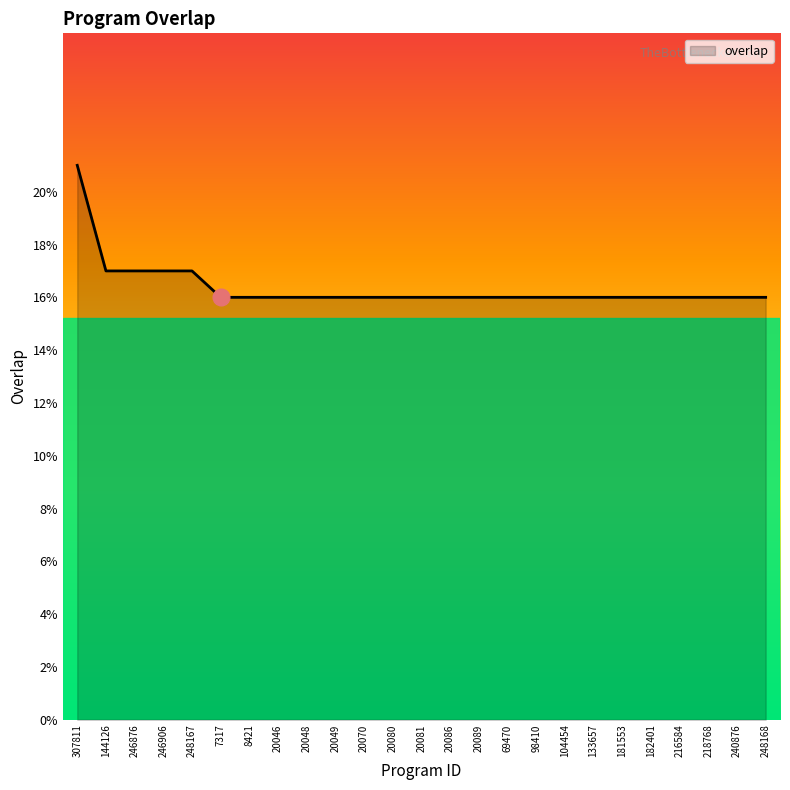

What position from the right is 248168?

1